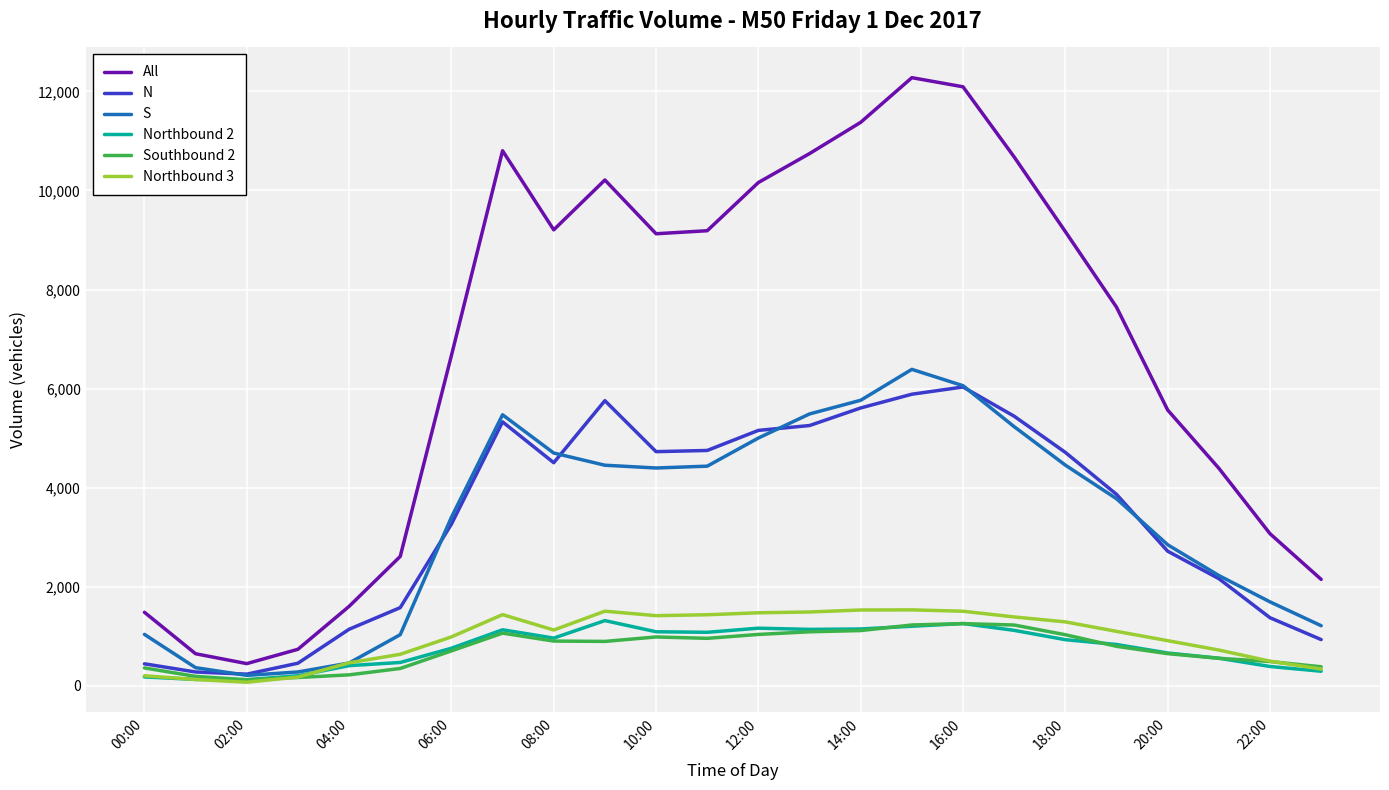

What is the difference between the second highest and minimum values in the S series?

5846